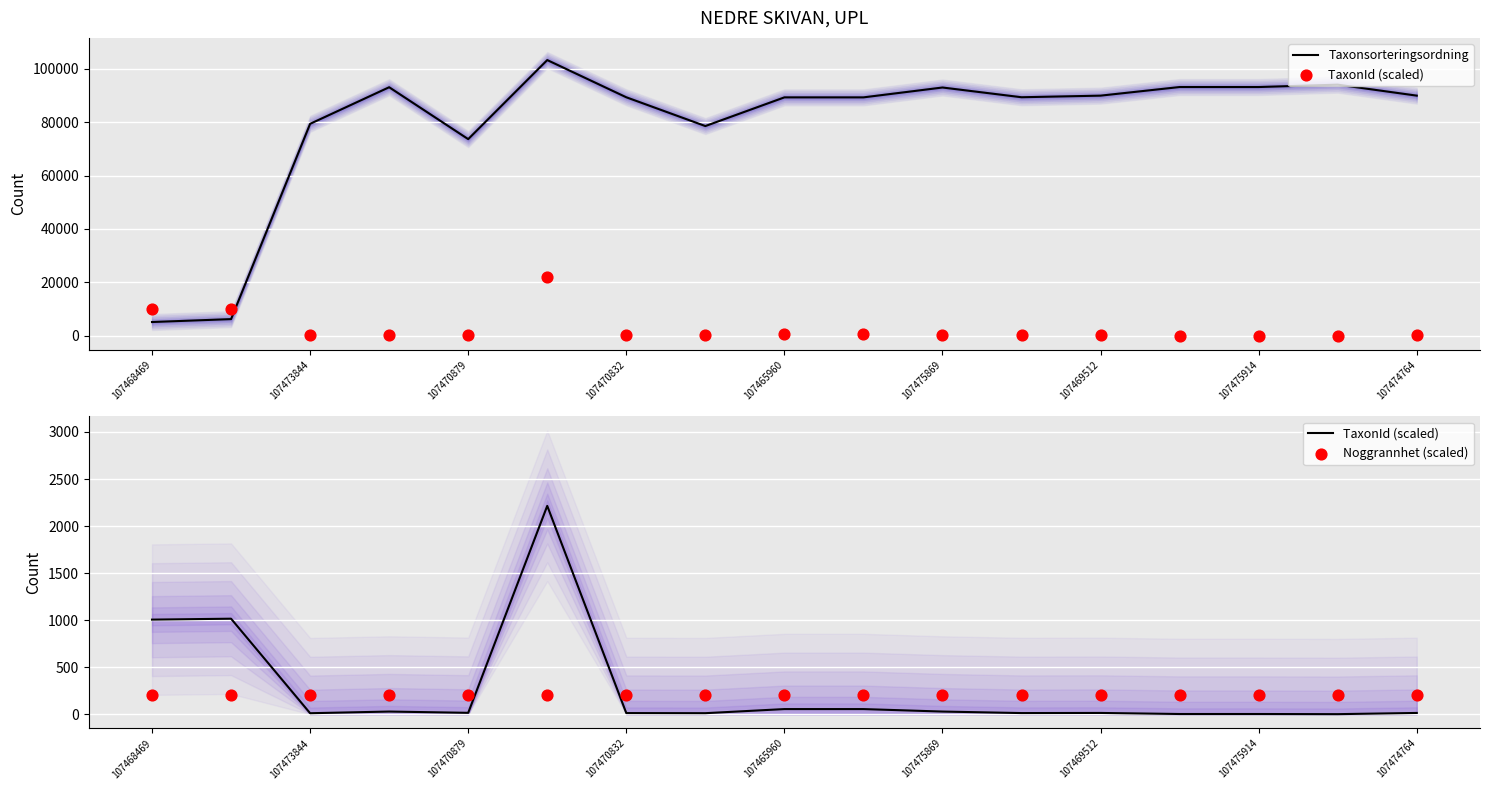

Which series has the largest total across all categories?

Taxonsorteringsordning